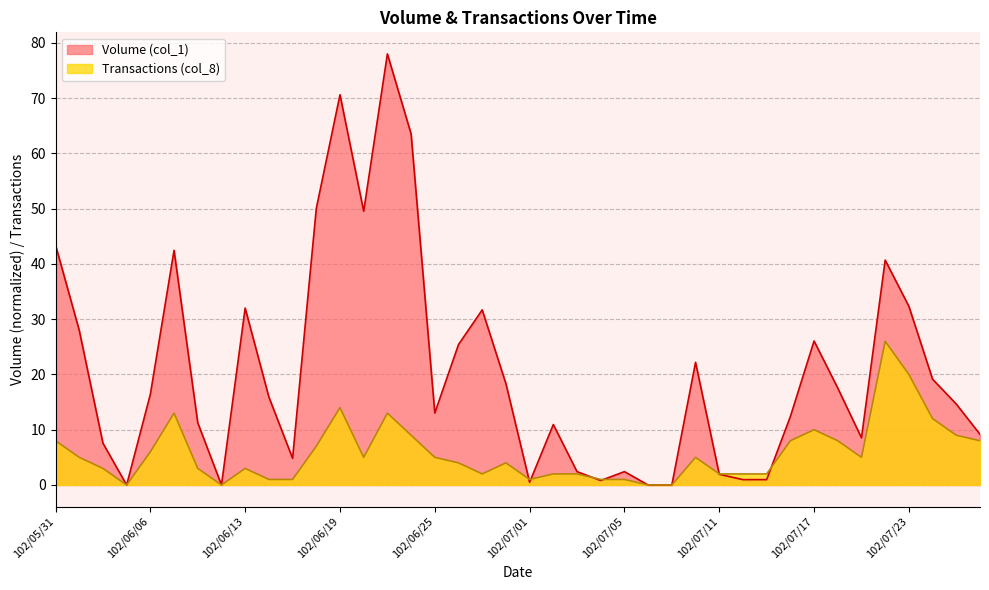

What is the greatest value displayed?

78.0